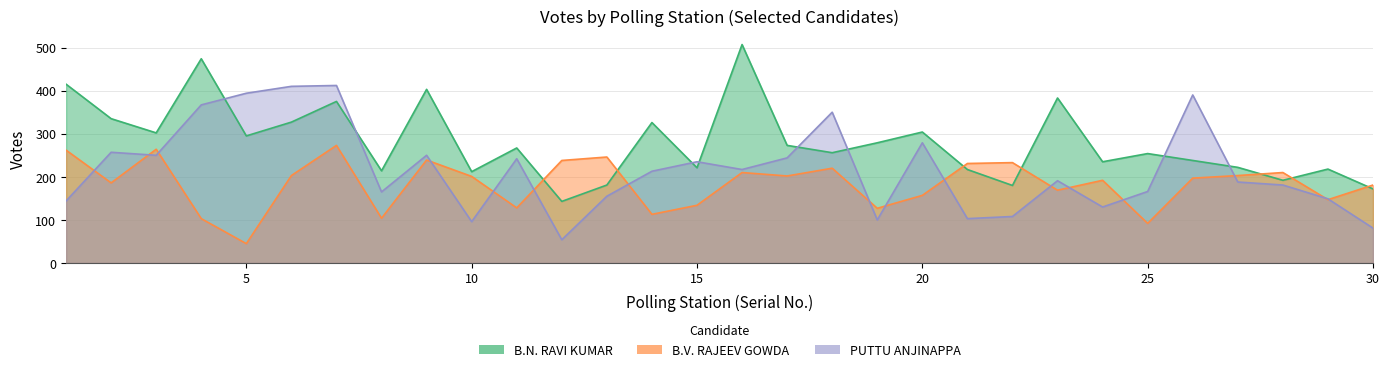

Reading left to right, list all the values displayed in this chart.

B.N. RAVI KUMAR: 1=415	2=335	3=302	4=474	5=295	6=327	7=375	8=214	9=403	10=212	11=267	12=143	13=181	14=326	15=221	16=507	17=273	18=256	19=279	20=304	21=217	22=180	23=383	24=235	25=254	26=238	27=222	28=192	29=218	30=172
B.V. RAJEEV GOWDA: 1=262	2=186	3=264	4=103	5=45	6=203	7=273	8=104	9=239	10=201	11=128	12=238	13=246	14=113	15=134	16=210	17=202	18=220	19=127	20=157	21=231	22=233	23=169	24=192	25=92	26=197	27=203	28=210	29=147	30=181
PUTTU ANJINAPPA: 1=144	2=257	3=250	4=367	5=394	6=410	7=412	8=165	9=250	10=96	11=242	12=54	13=155	14=213	15=235	16=217	17=244	18=350	19=100	20=279	21=103	22=108	23=191	24=130	25=166	26=390	27=188	28=181	29=149	30=81